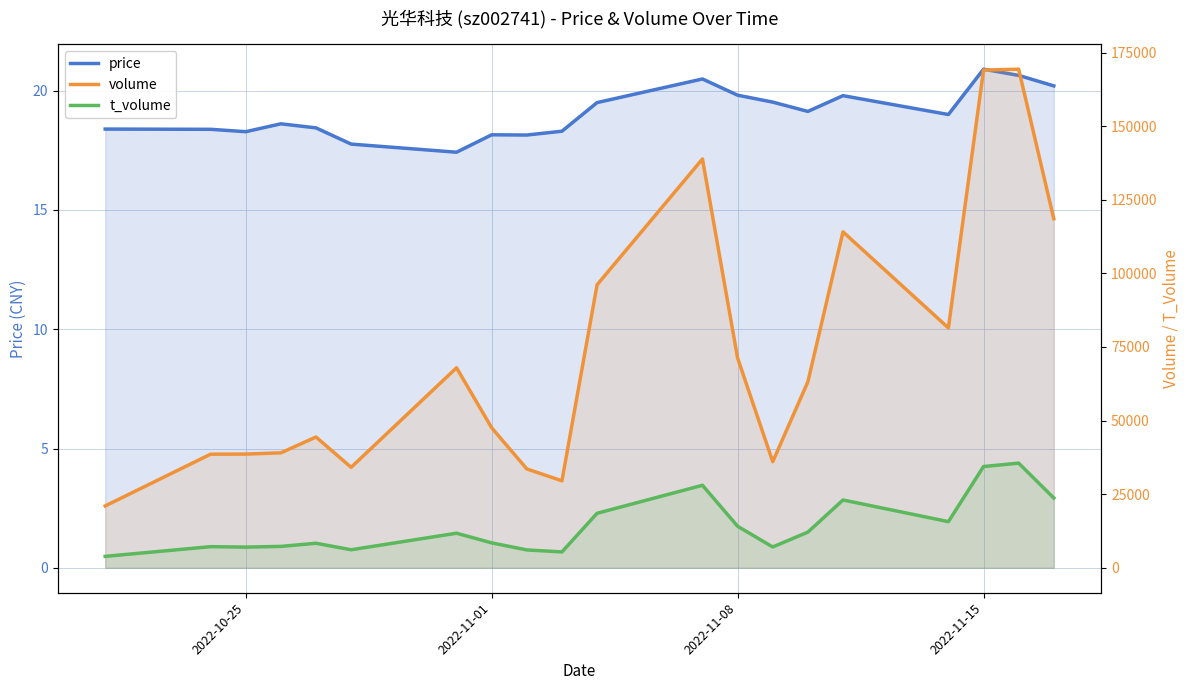

Reading right to left, extract all data points from this chart.

price: 20.2	20.6	20.9	19.0	19.8	19.1	19.5	19.8	20.5	19.5	18.3	18.1	18.1	17.4	17.8	18.4	18.6	18.3	18.4	18.4
volume: 118542.0	169344.0	169046.0	81479.0	114101.0	63161.0	36055.0	71266.0	138849.0	96115.0	29550.0	33589.0	47560.0	67941.0	34132.0	44420.0	39052.0	38628.0	38595.0	21021.0
t_volume: 23709.0	35547.0	34396.0	15682.0	23037.0	12124.0	7081.0	14120.0	28030.0	18518.0	5396.0	6077.0	8466.0	11752.0	6134.0	8337.0	7275.0	7034.0	7182.0	3890.0